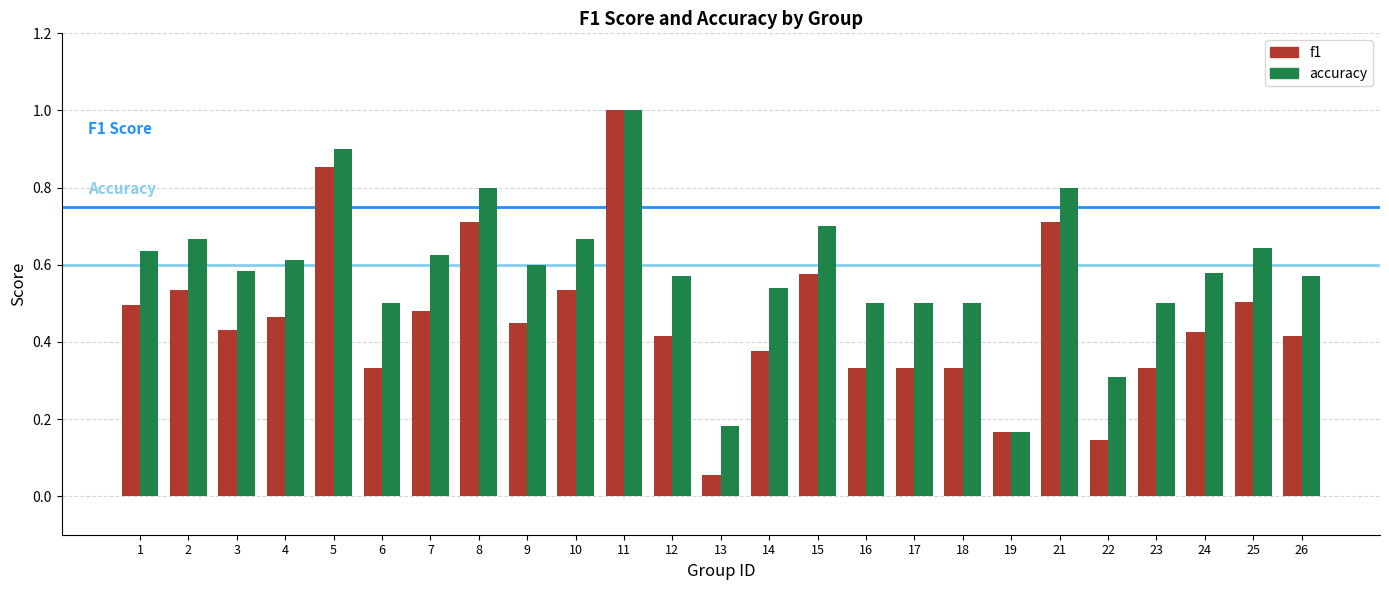

How many bars are there in each group?

2